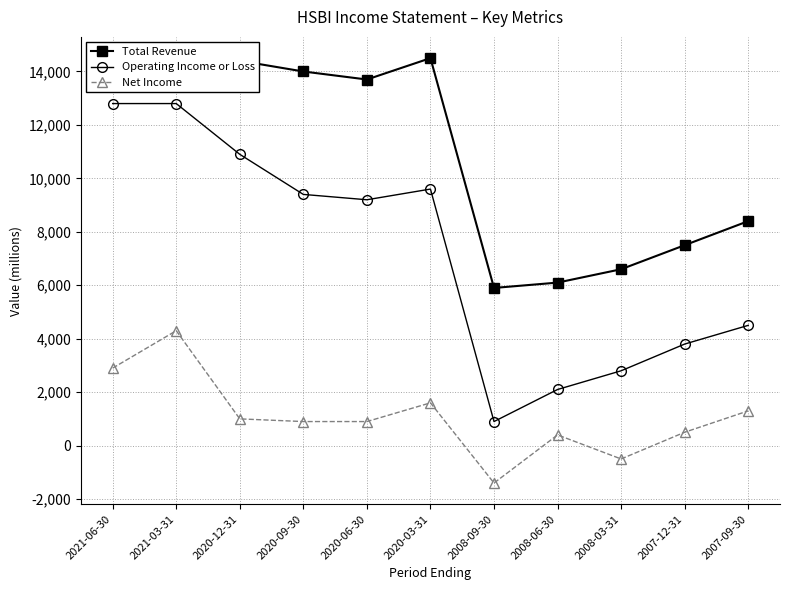

True or false: Total Revenue and Operating Income or Loss cross at least once.

False